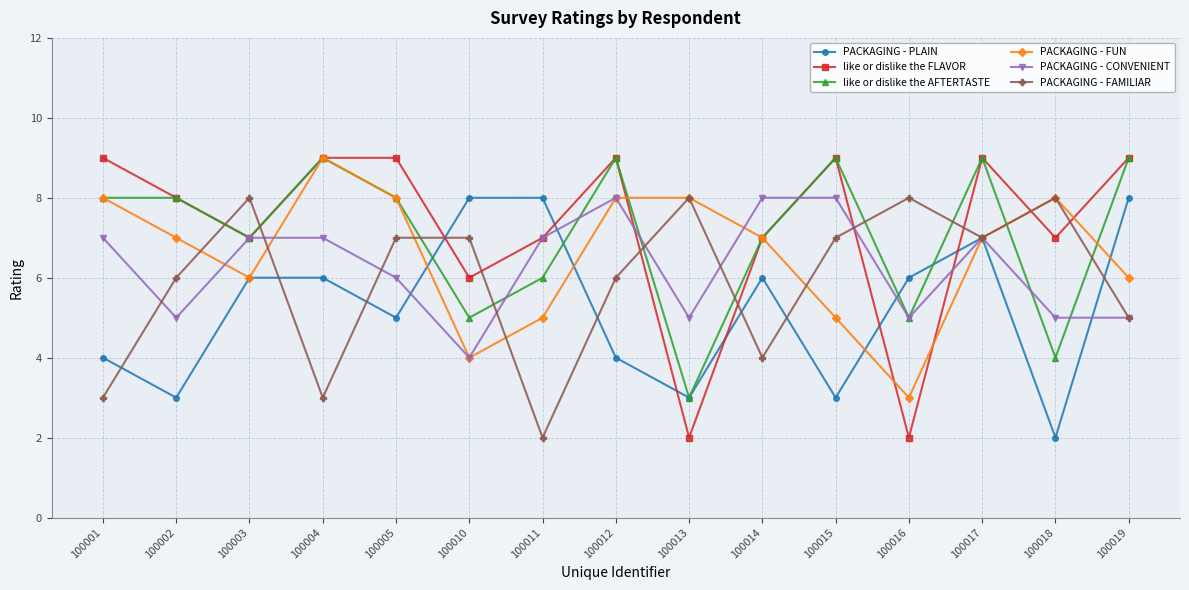

The PACKAGING - FAMILIAR series shows 13 at 100016. True or false?

False